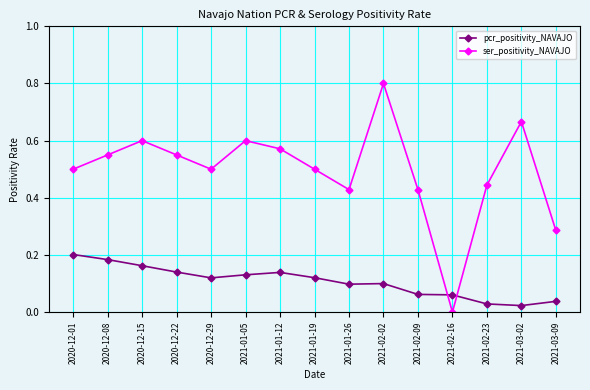

Count the ser_positivity_NAVAJO values in the range 0 to 1.

15